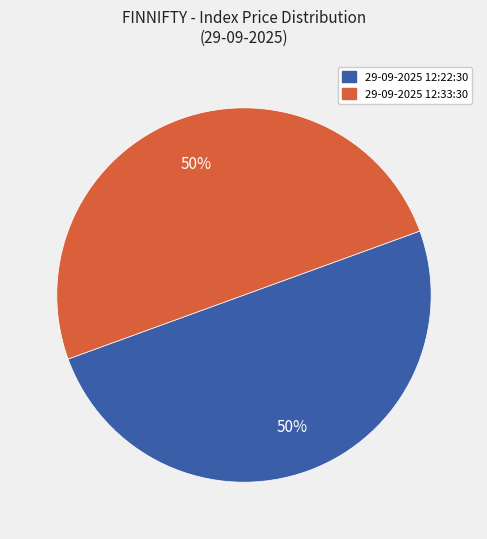

Count the number of slices in the pie.

2